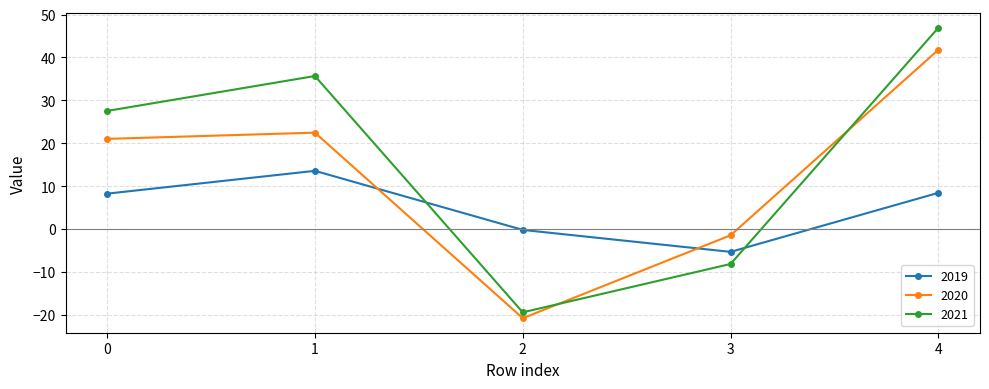

Is the value of 2019 at 4 greater than the value of 2021 at 0?

No